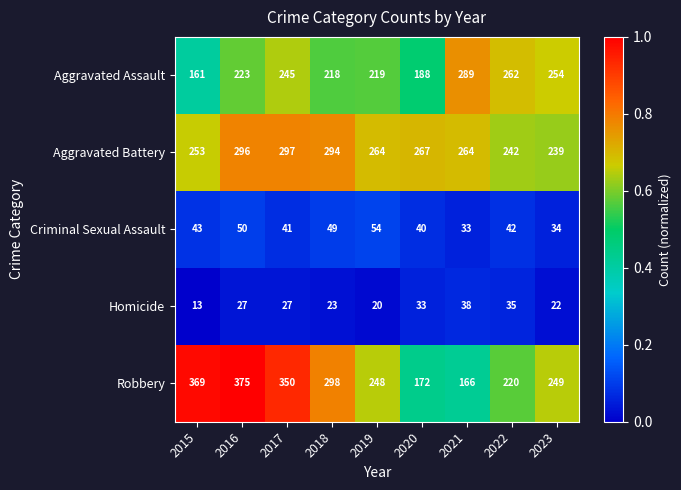

What is the difference between the highest and lowest values at 2022?

227